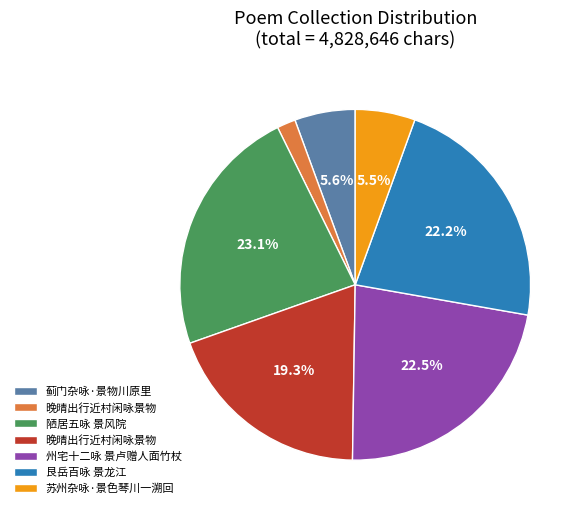

Does any single category account for the majority?

No